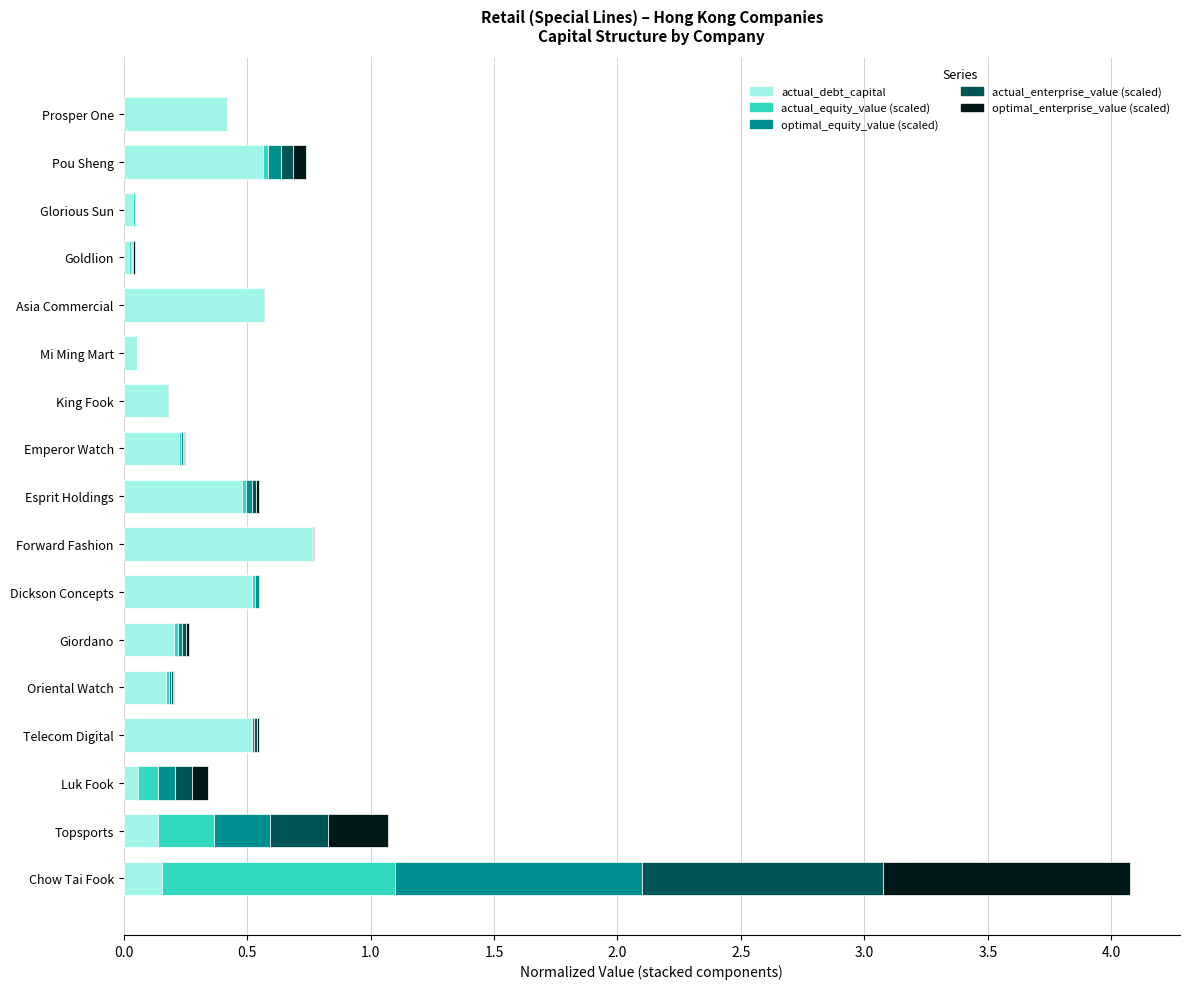

At which label does actual_debt_capital reach its peak?

Forward Fashion